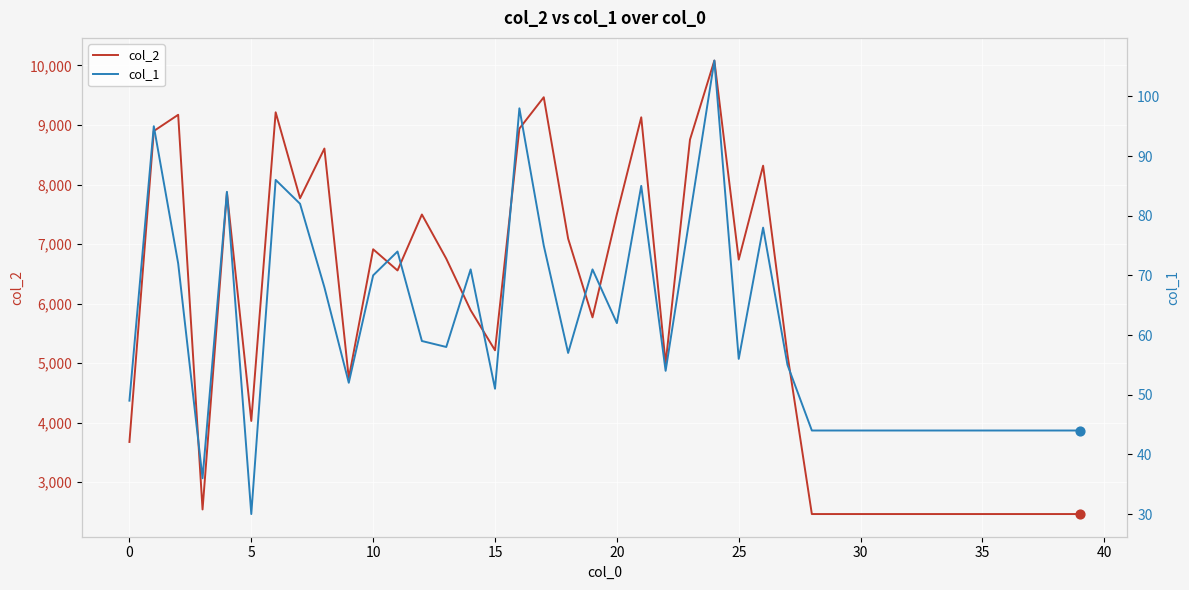

Which series reaches the minimum Y coordinate?

col_1